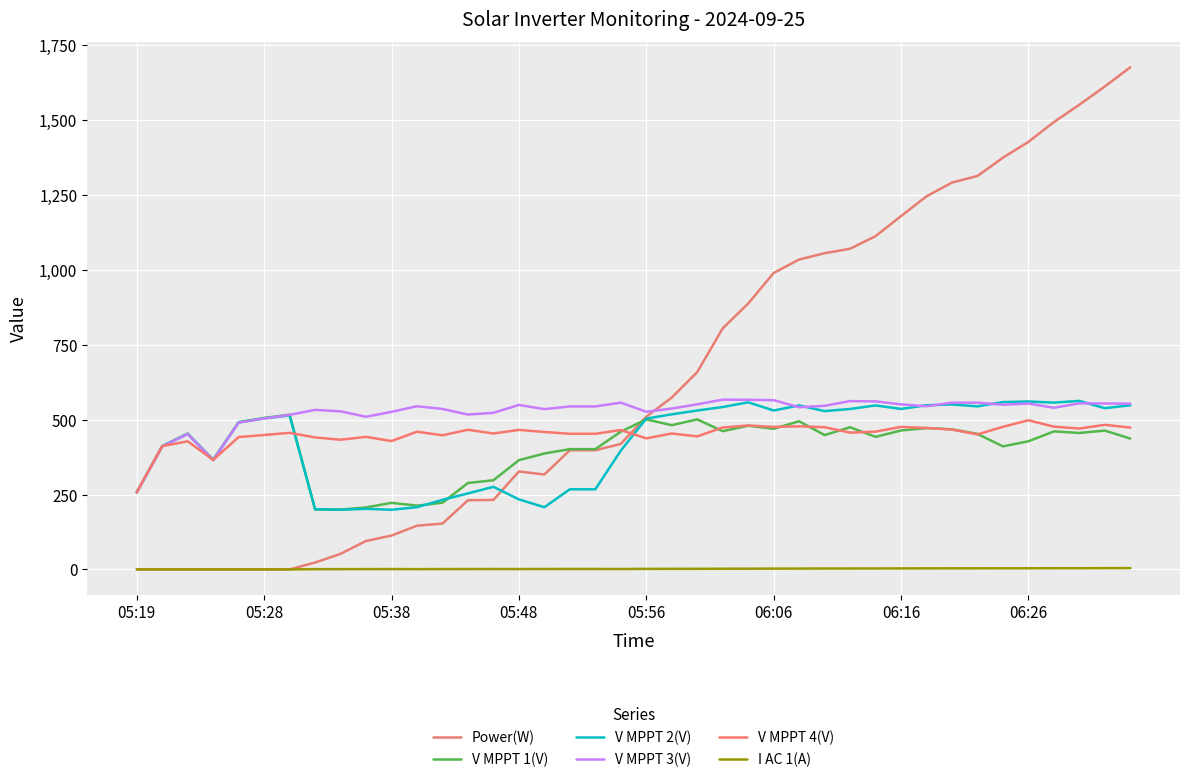

At how many categories does at least one series exceed 328?

39